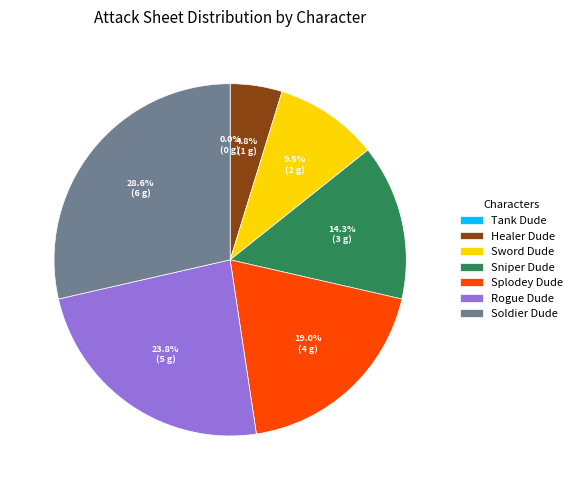

Which slice is the largest?

Soldier Dude